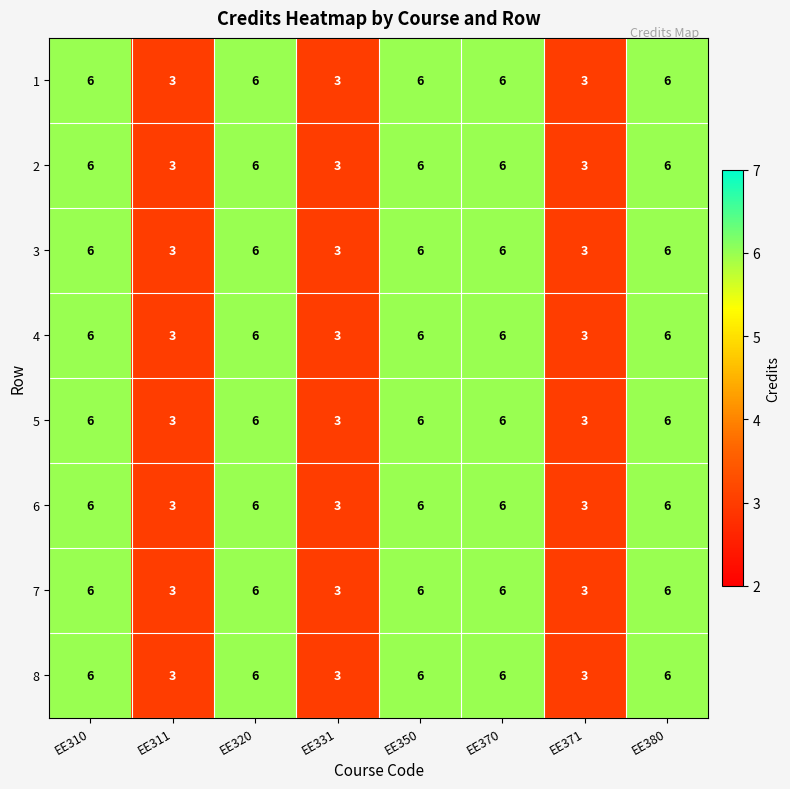

What is the highest value of the 3 series?

6